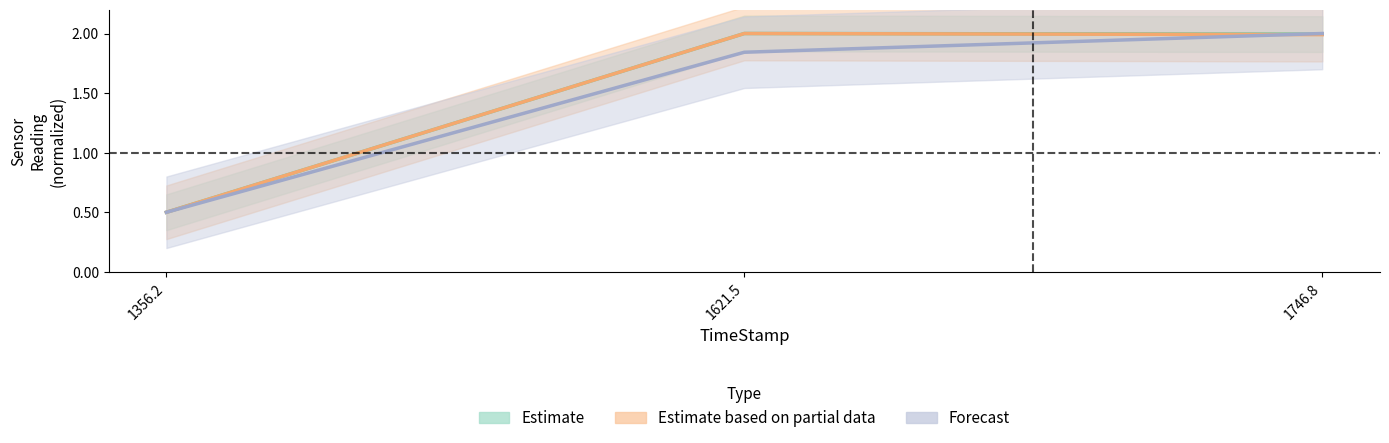

What is the difference between the K-Type TC [V] values at 1356.2 and 1746.8?

1.5